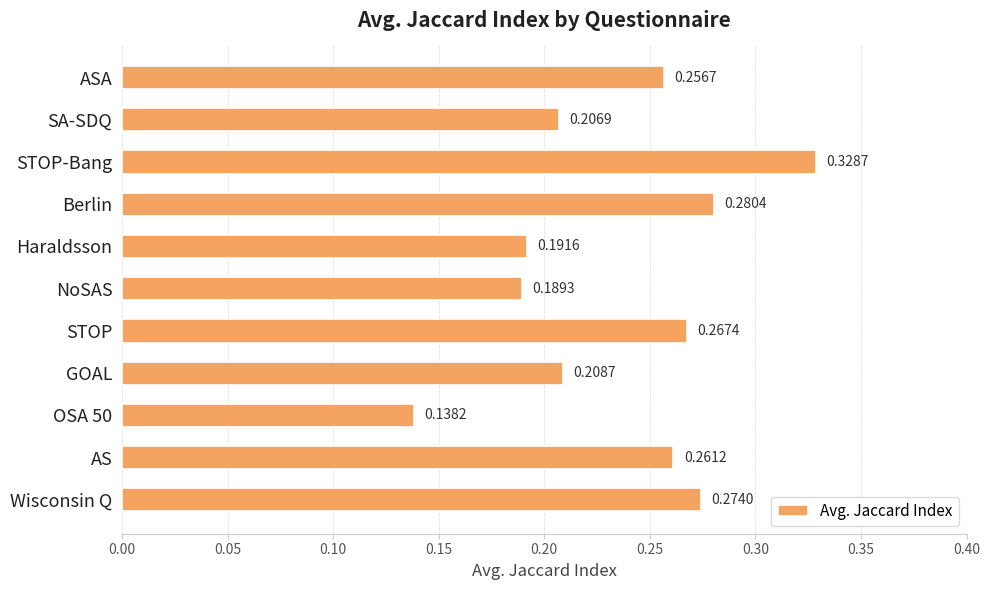

What is the label of the 6th bar from the top?

NoSAS